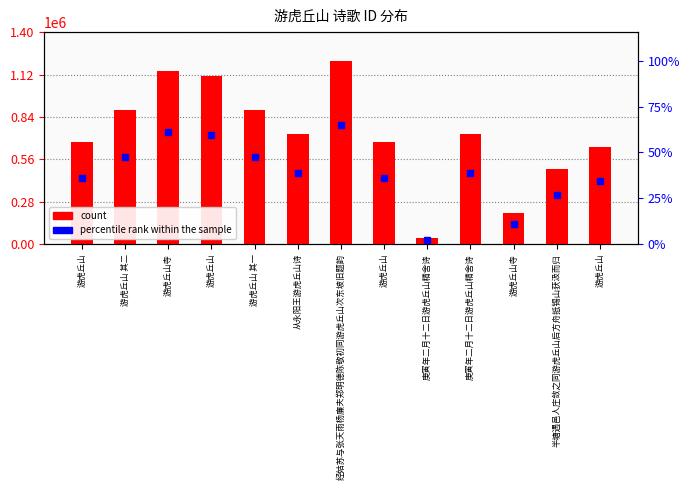

Reading left to right, list all the values displayed in this chart.

游虎丘山=676092	游虎丘山 其二=887406	游虎丘山寺=1141022	游虎丘山=1111588	游虎丘山 其一=887407	从永阳王游虎丘山诗=726808	经姑苏与张天雨杨廉夫郑明德陈敬初同游虎丘山次东坡旧题韵=1211511	游虎丘山=674064	庚寅年二月十二日游虎丘山精舍诗=41592	庚寅年二月十二日游虎丘山精舍诗=724430	游虎丘山寺=202782	半塘遇邑人庄敛之同游虎丘山后方舟抵锡山获汲而归=498166	游虎丘山=641731